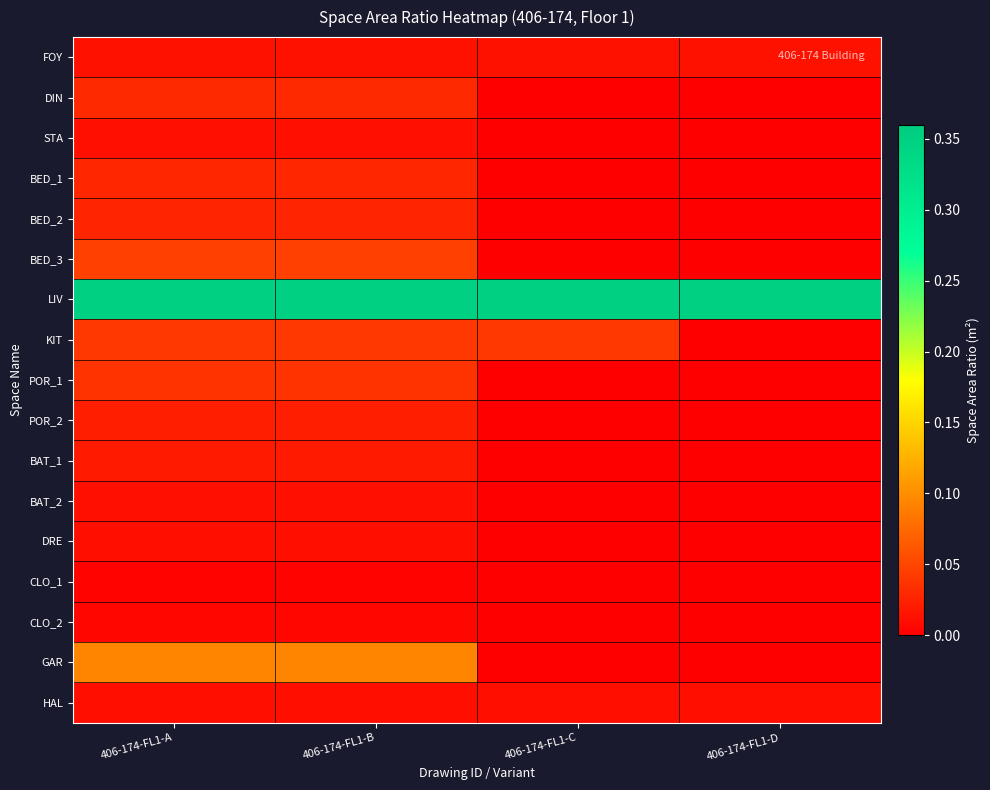

At which category does the chart reach its peak across all series?

406-174-FL1-A